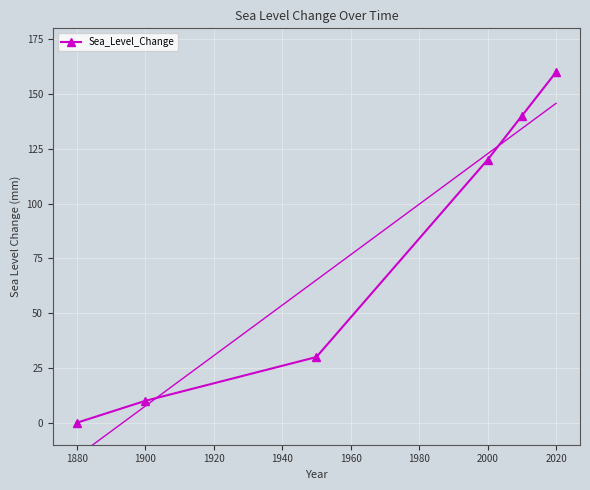

True or false: the data has more than 1 interior local peaks.

False